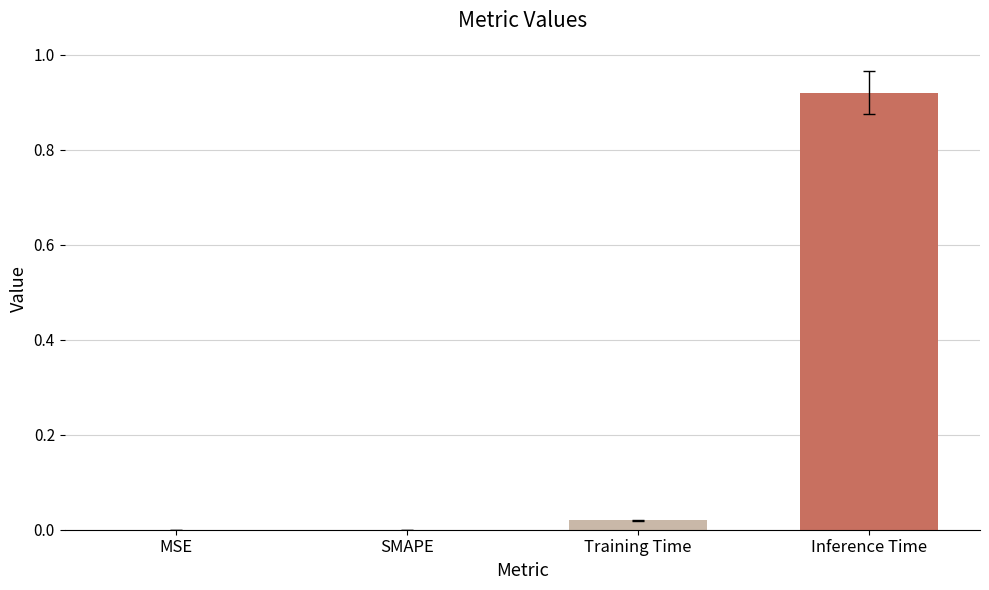

What is the change in value from MSE to Inference Time?

+0.9